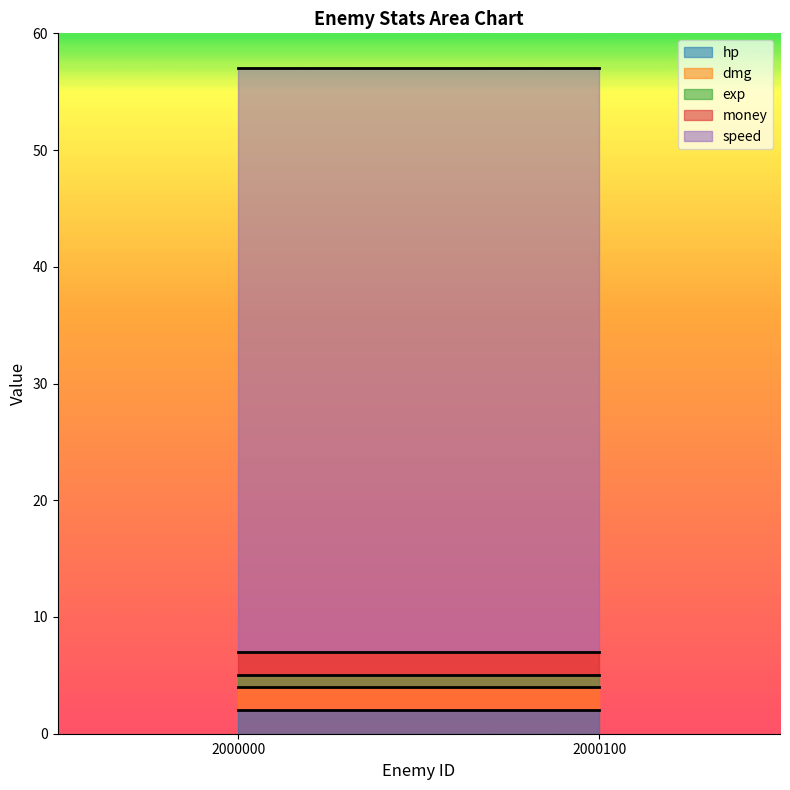

What is the value of the dmg point at the 1st from the left?

2